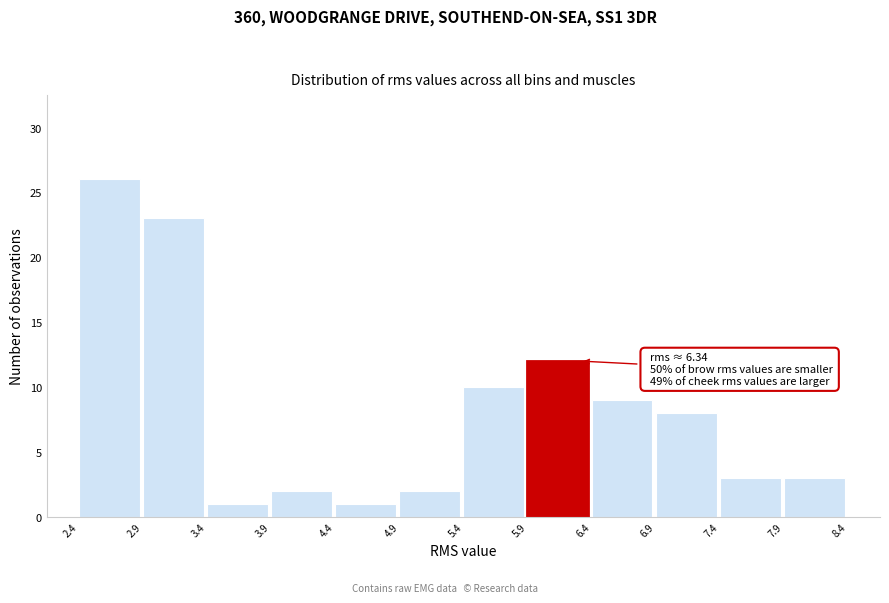

Which range on the x-axis has the tallest bar?

2.4 to 2.9